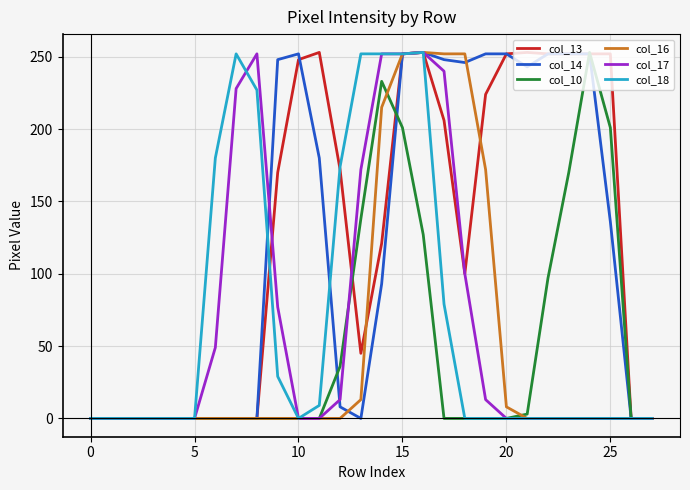

What is the highest value of the col_16 series?

253